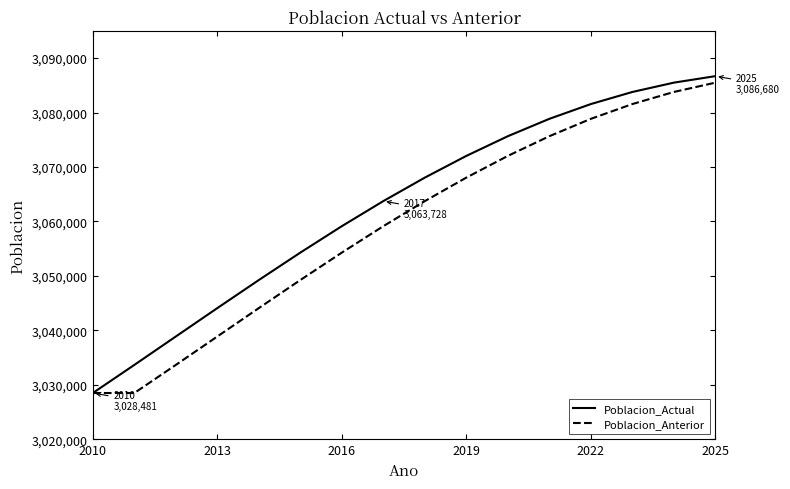

Which series has the largest total across all categories?

Poblacion_Actual